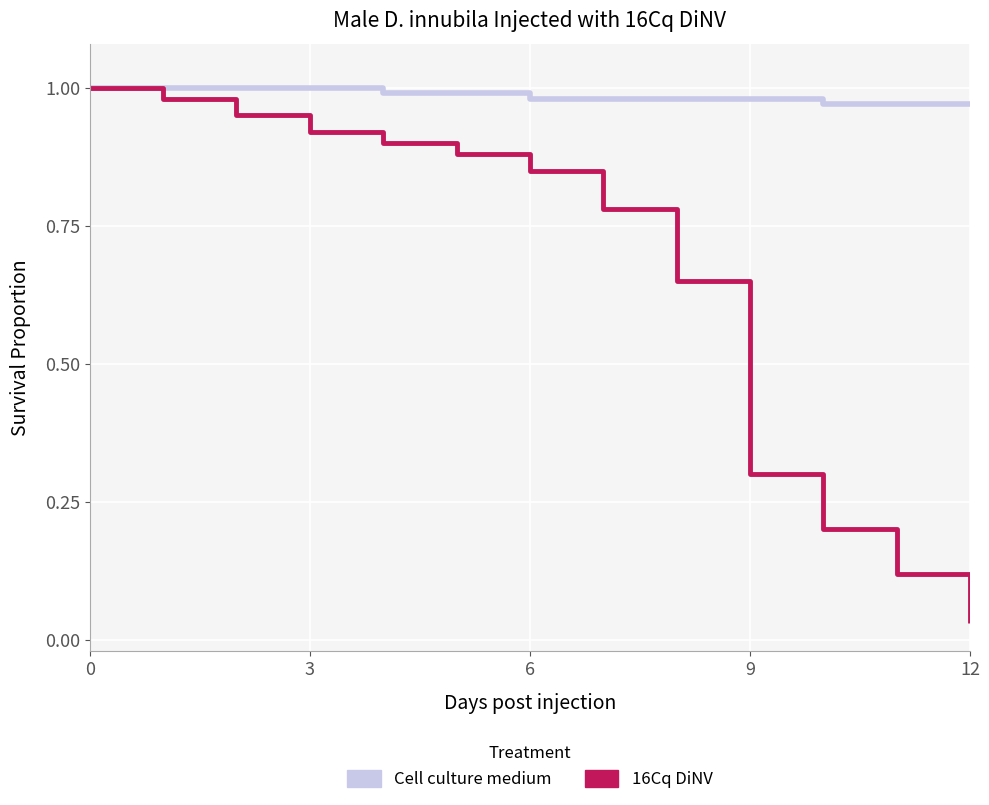

Does the chart have visible grid lines?

Yes